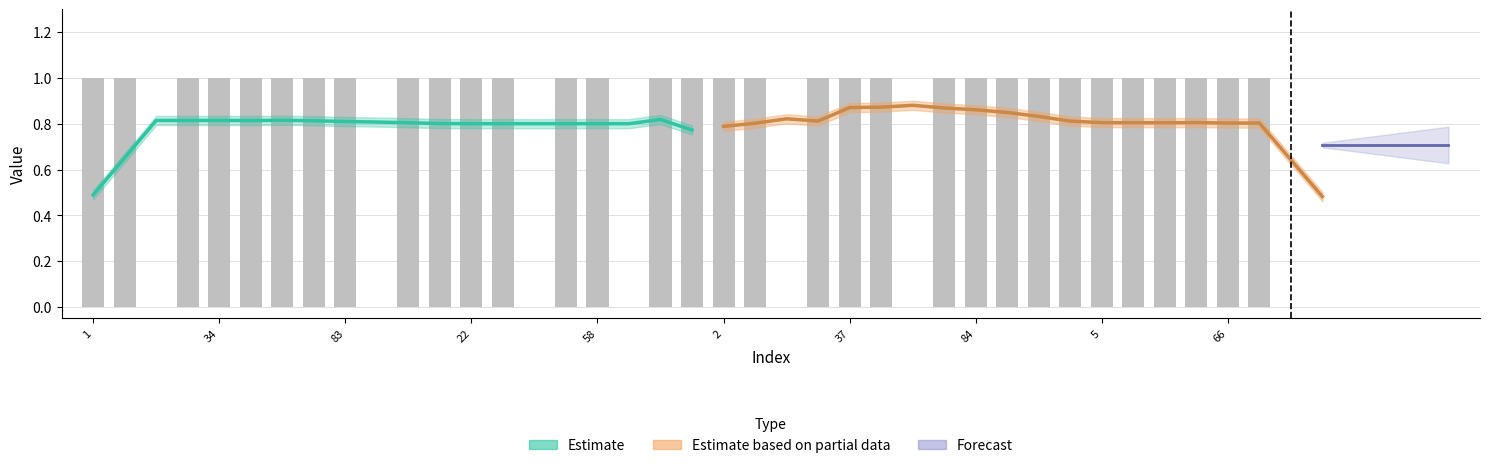

Reading left to right, list all the values displayed in this chart.

1	1	0	1	1	1	1	1	1	0	1	1	1	1	0	1	1	0	1	1	1	1	0	1	1	1	0	1	1	1	1	1	1	1	1	1	1	1	0	0